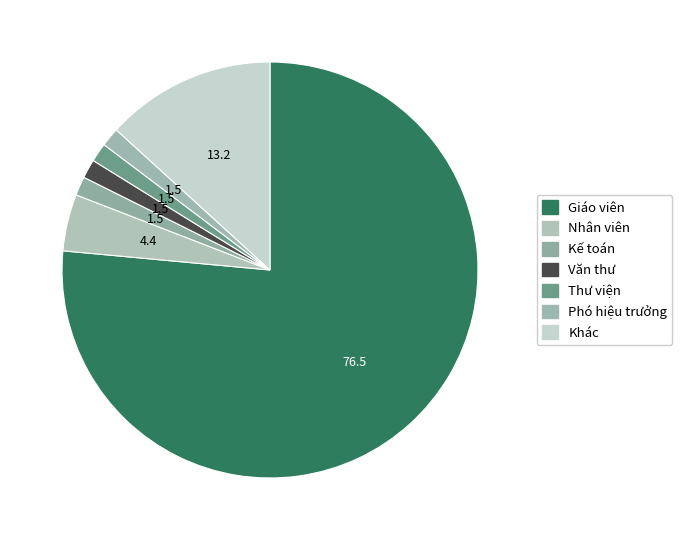

Which category has the biggest portion of the pie?

Giáo viên